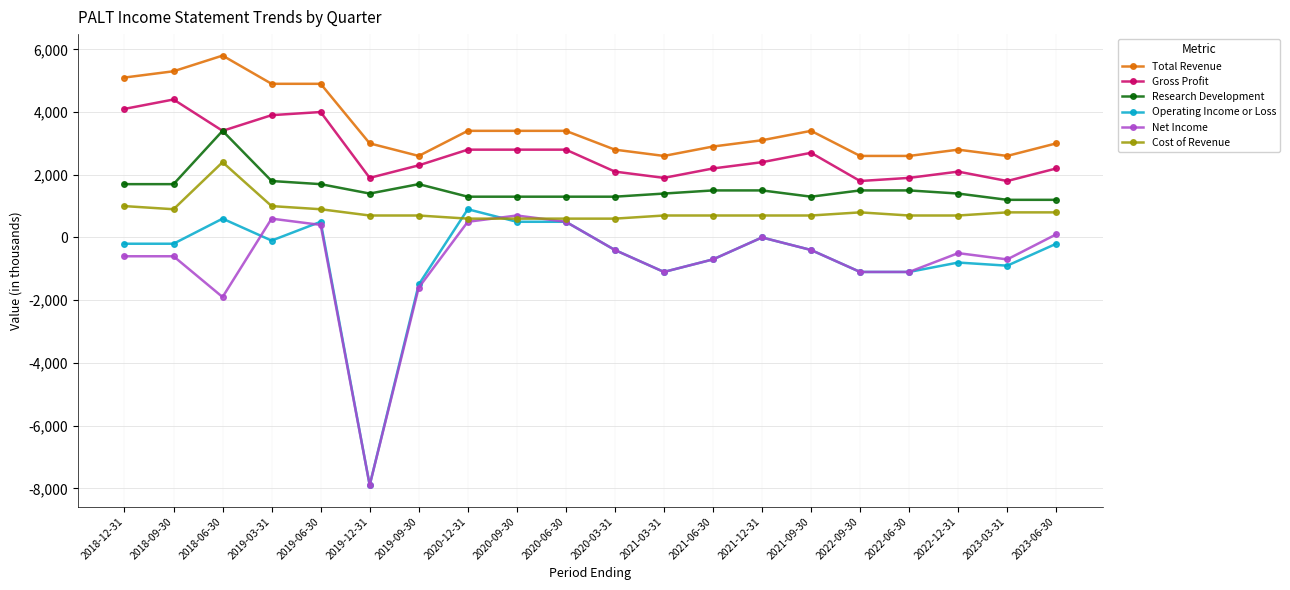

True or false: Gross Profit has a value of 2800 at 2020-09-30.

True